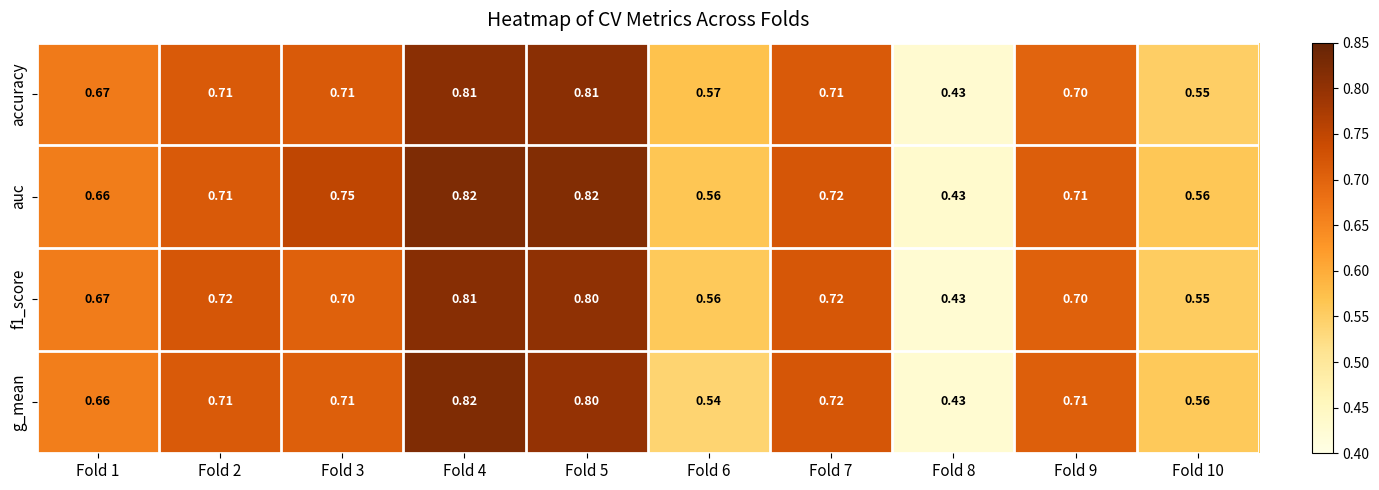

Is the value of f1_score at Fold 5 greater than the value of g_mean at Fold 8?

Yes